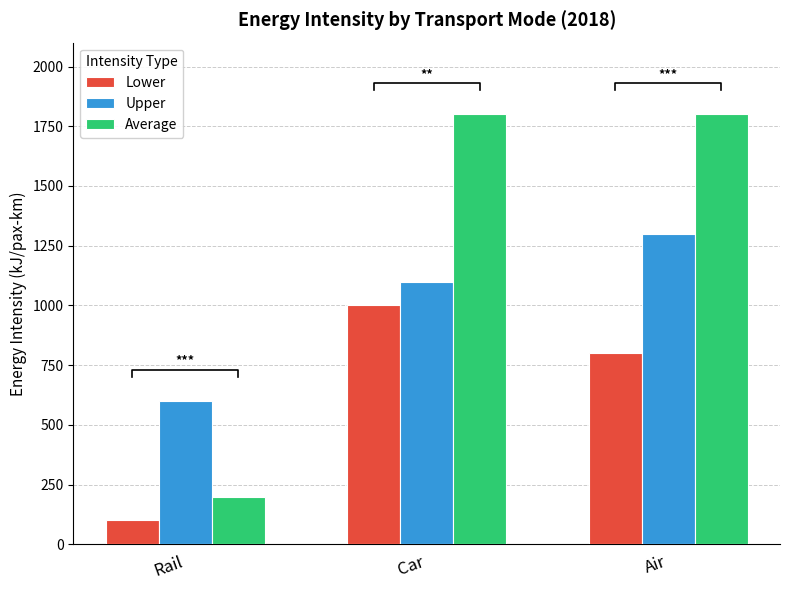

Which category has the lowest value in the Lower series?

Rail